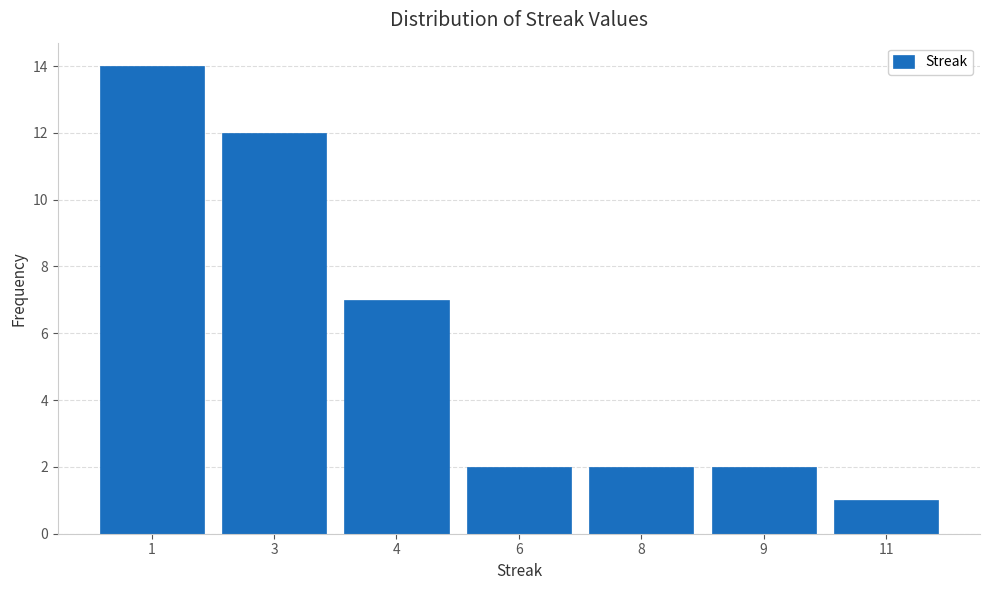

Reading left to right, extract all data points from this chart.

1=14	3=12	4=7	6=2	8=2	9=2	11=1